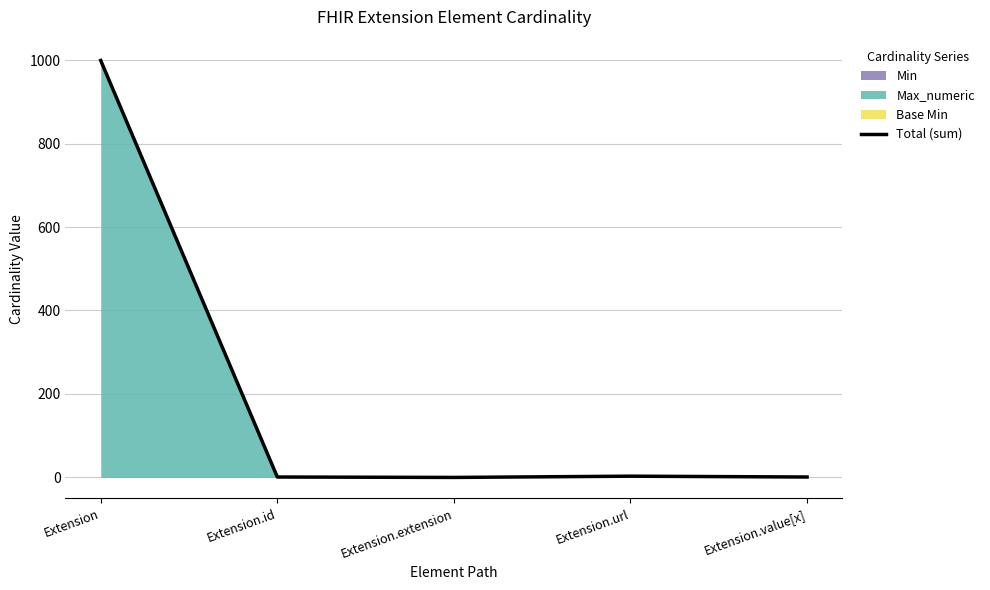

List the labels in order of value, largest first.

Extension, Extension.url, Extension.id, Extension.value[x], Extension.extension